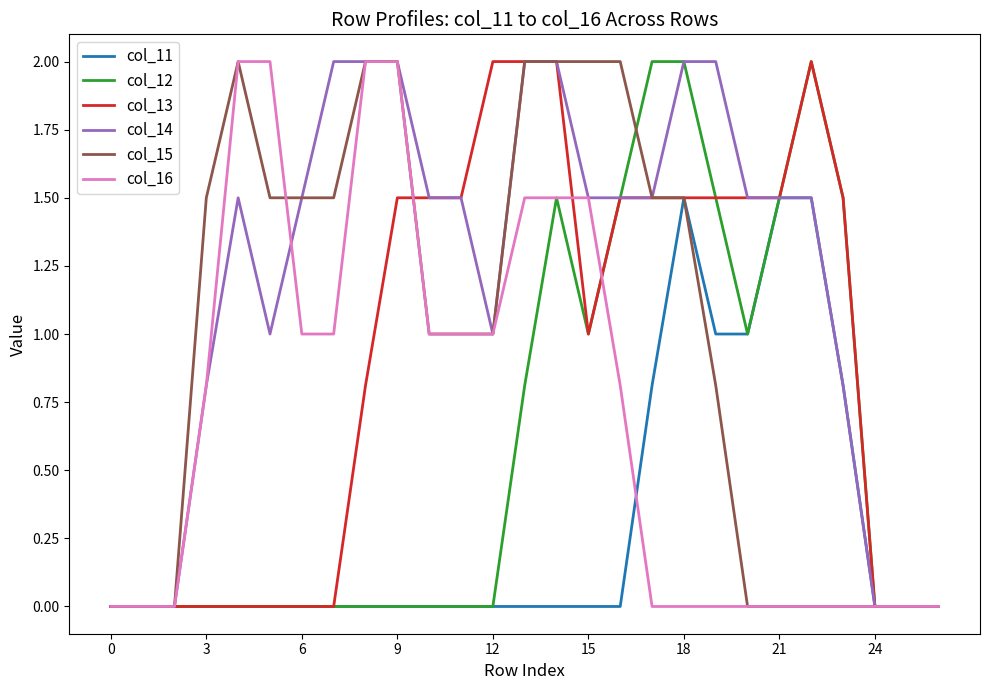

Which series has the largest total across all categories?

col_14